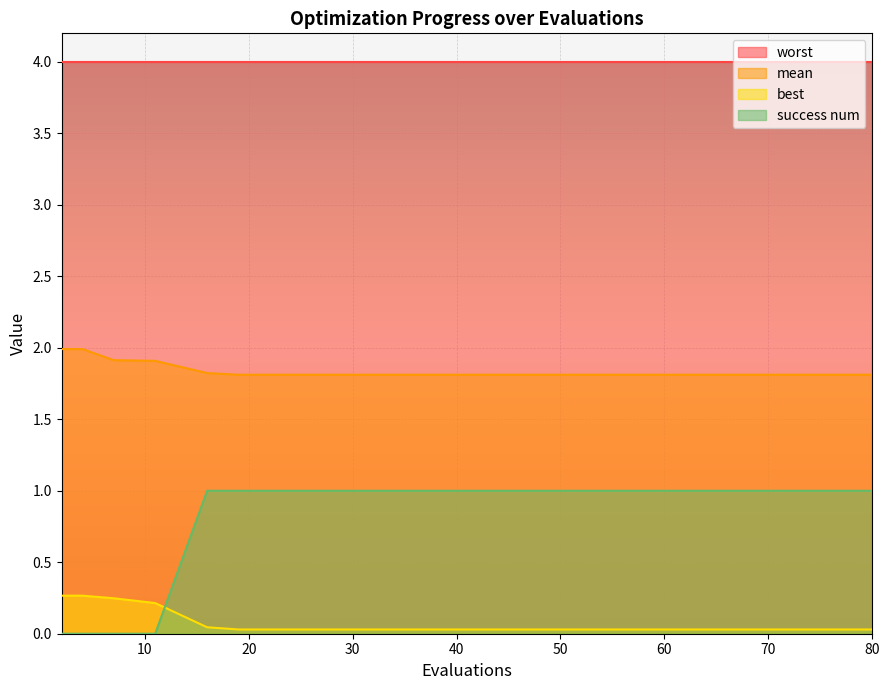

Which series has the largest total across all categories?

worst